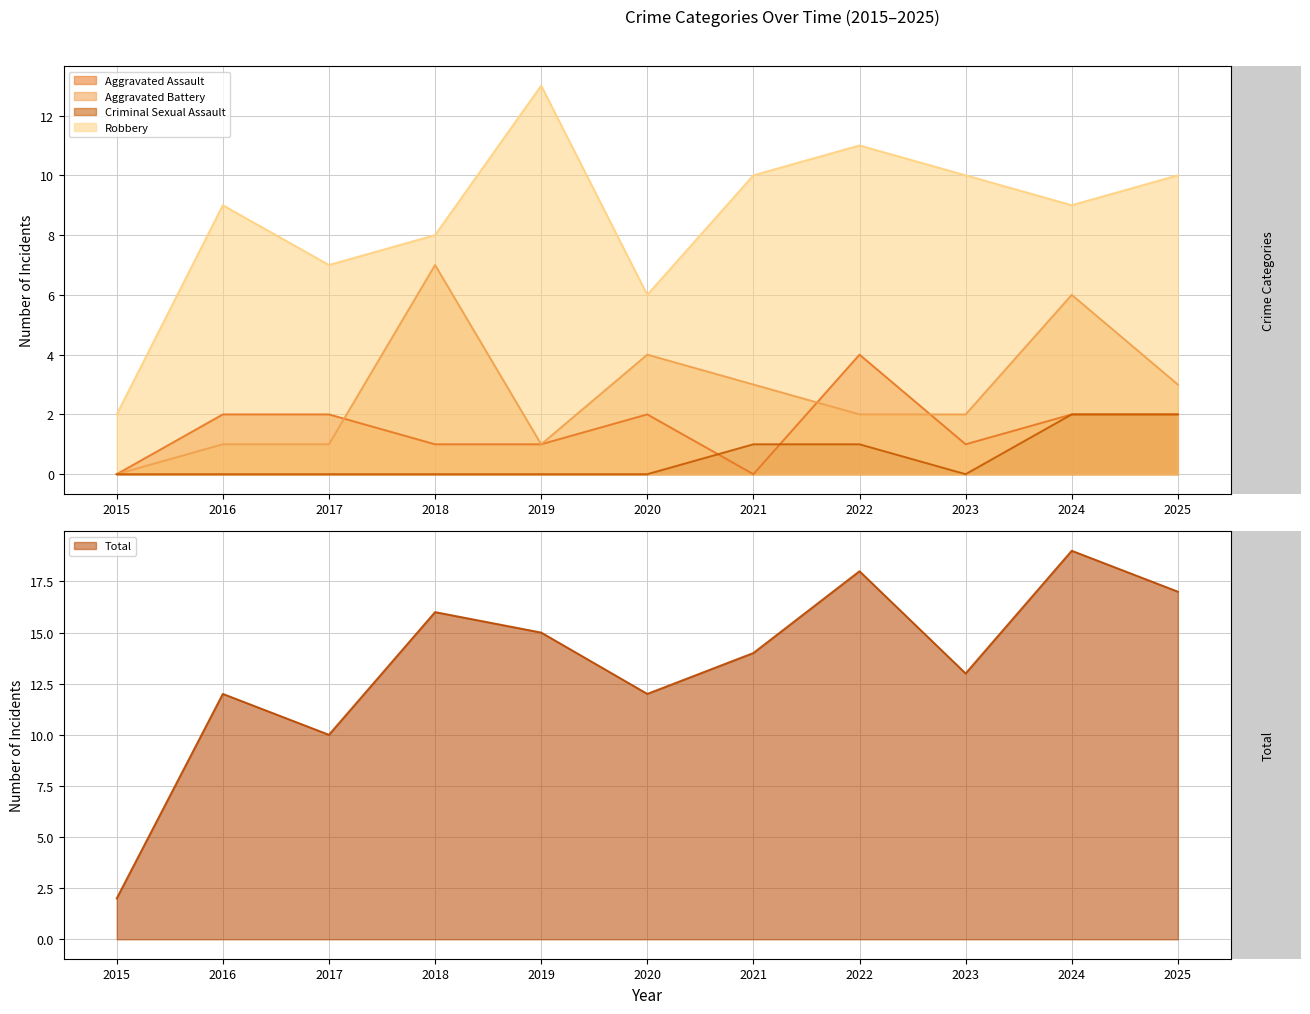

Which series has the largest range (max minus min)?

Total